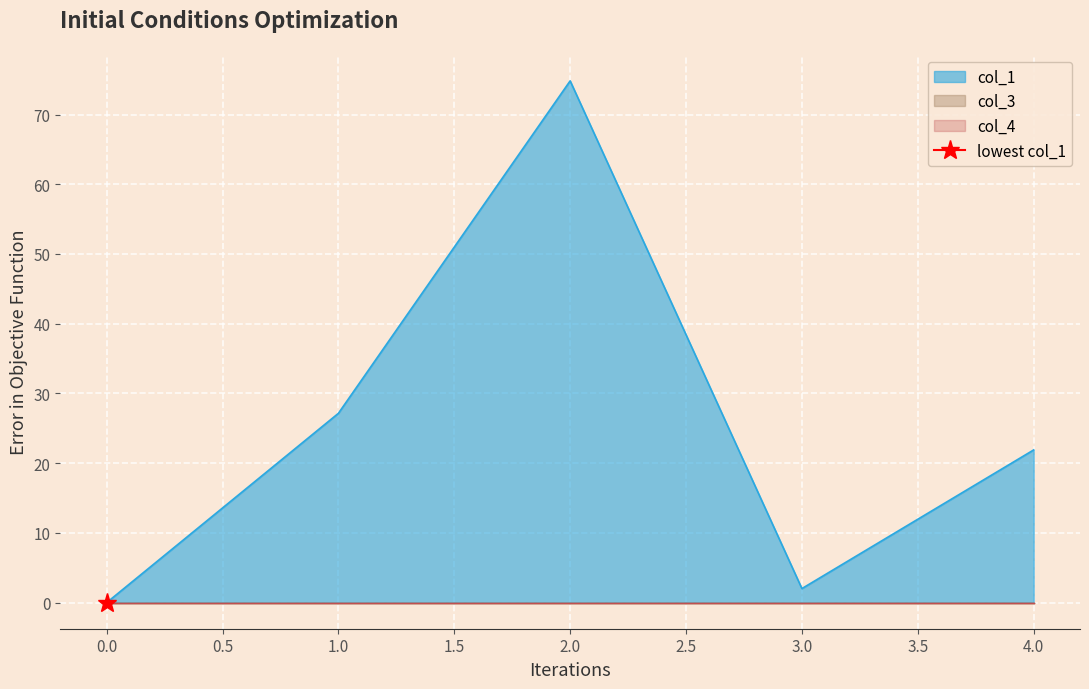

True or false: col_4 and col_1 intersect in this chart.

False